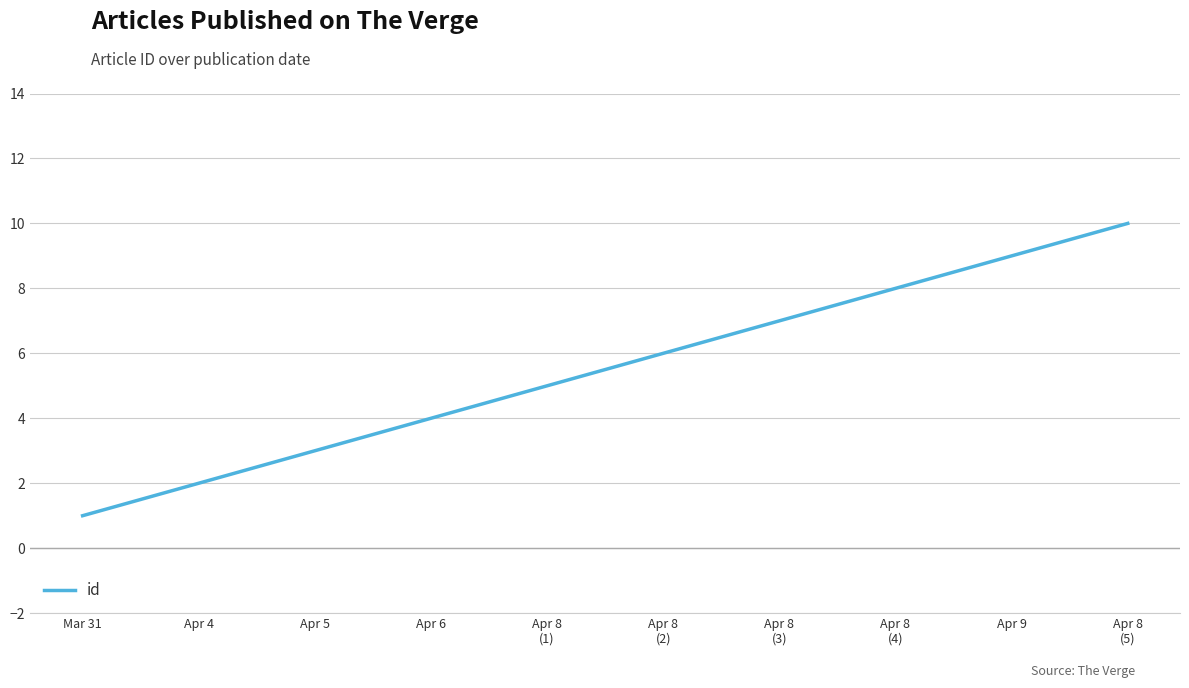

List the labels in order of value, largest first.

Apr 8
(5), Apr 9, Apr 8
(4), Apr 8
(3), Apr 8
(2), Apr 8
(1), Apr 6, Apr 5, Apr 4, Mar 31